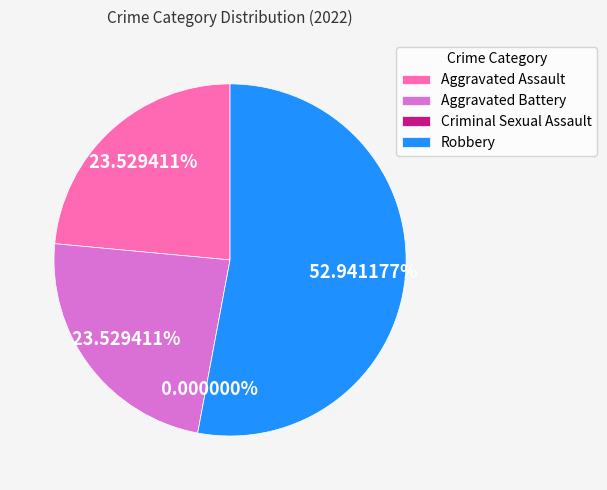

Approximately how many times larger is the value at Robbery compared to Aggravated Assault?

2.2